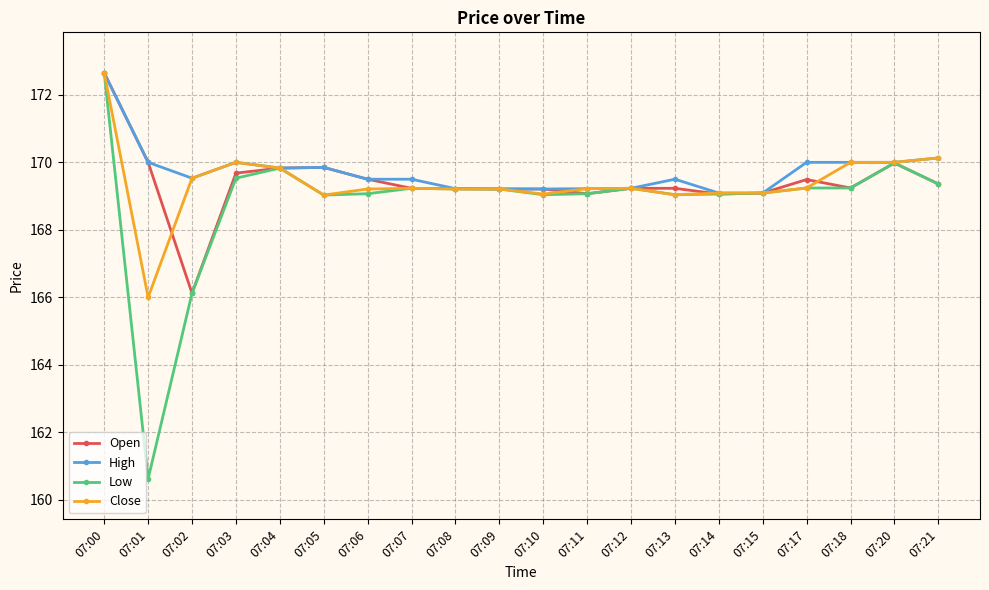

Where is Low nearest to the value 166?

07:02